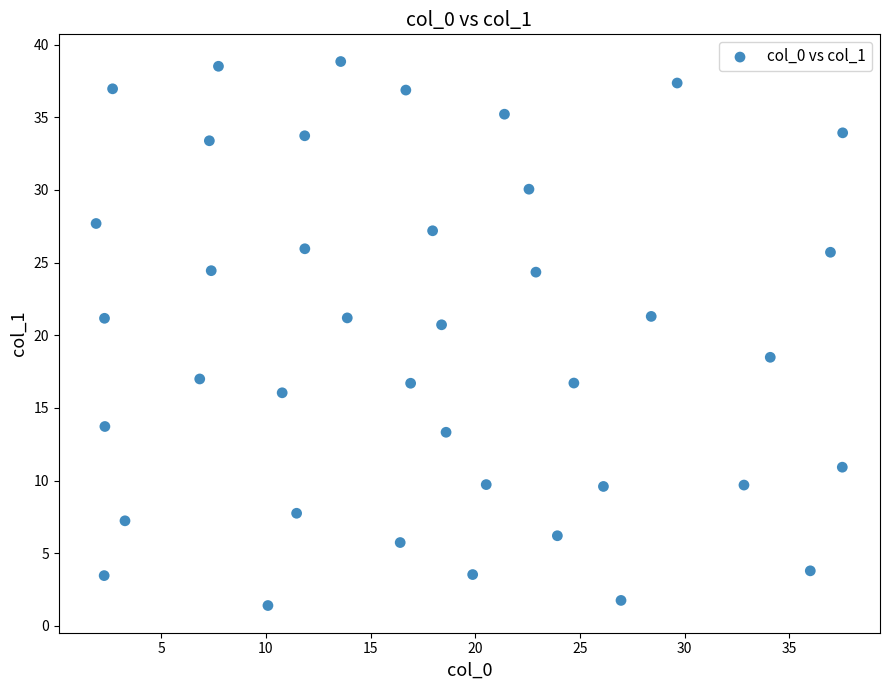

What Y value in the scatter plot is closest to 20?

20.7